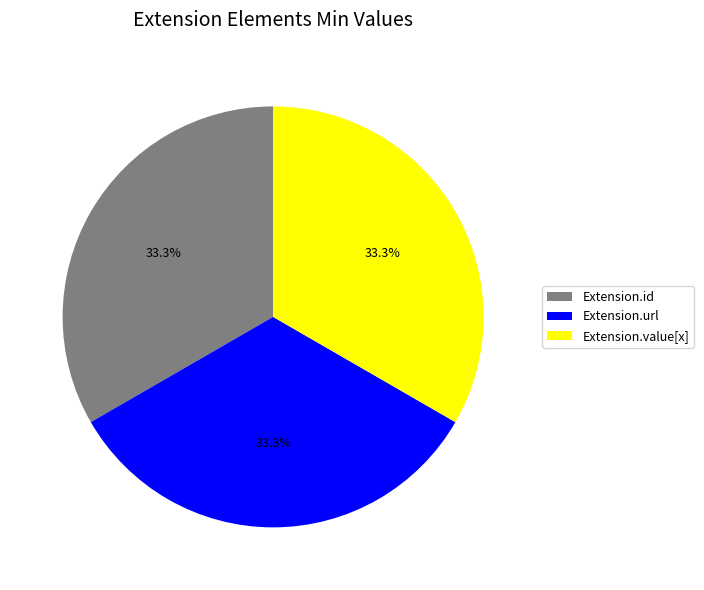

How many segments does this pie chart have?

3